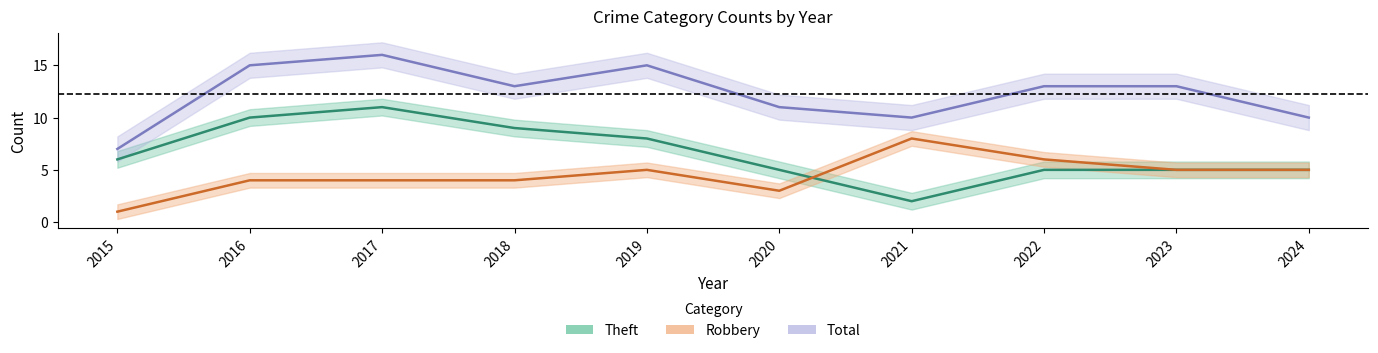

What is the difference between the Theft values at 2015 and 2019?

2